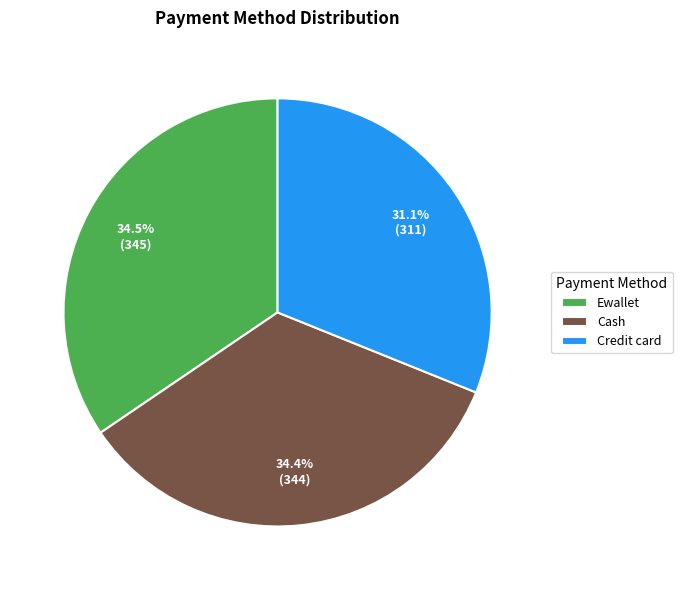

To the nearest percent, what portion does Credit card represent?

31%